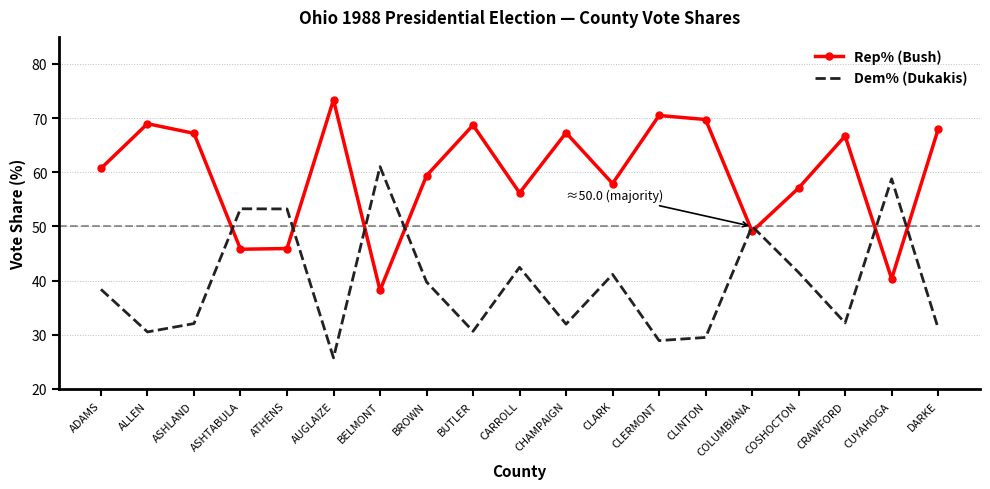

Where is Rep% (Bush) nearest to the value 55?

CARROLL